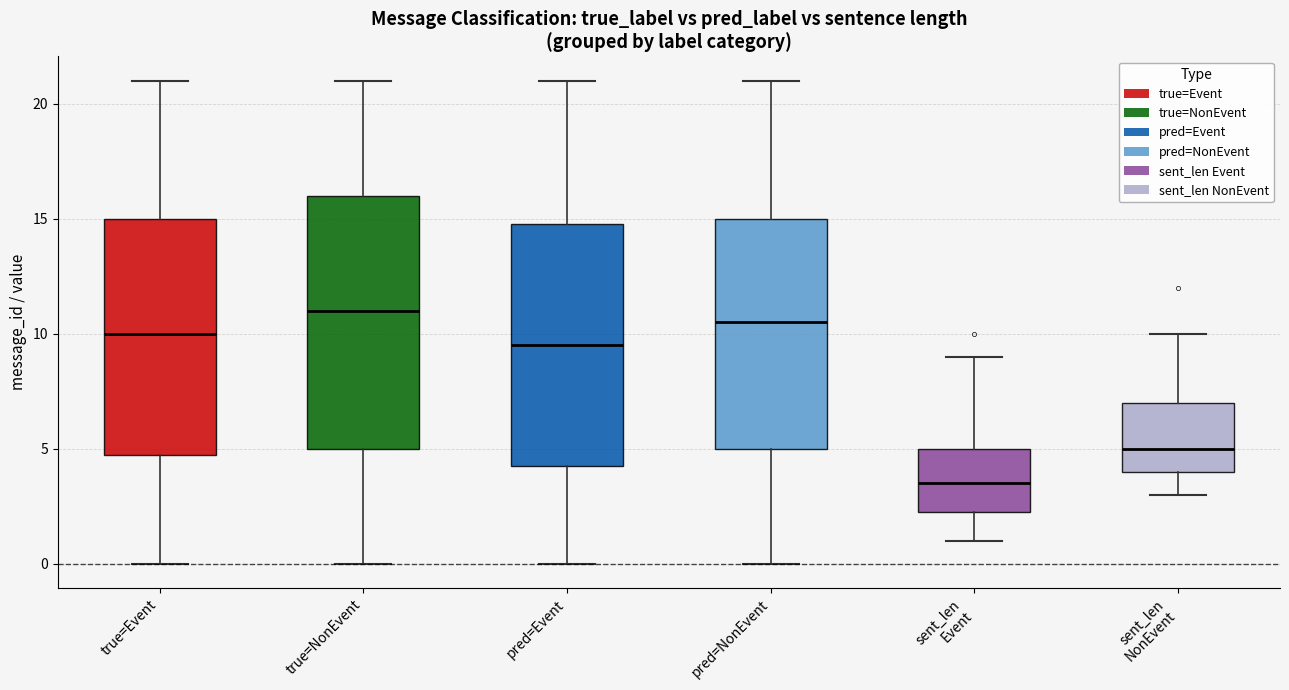

Where is the lower edge of the box for pred=Event on the y-axis? The values are not printed on the chart, so give them approximately, as read against the axis.

4.5